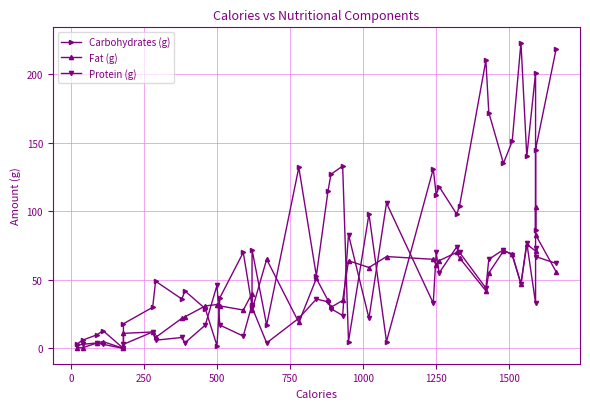

List the series in order of their peak value, lowest first.

Fat (g), Protein (g), Carbohydrates (g)